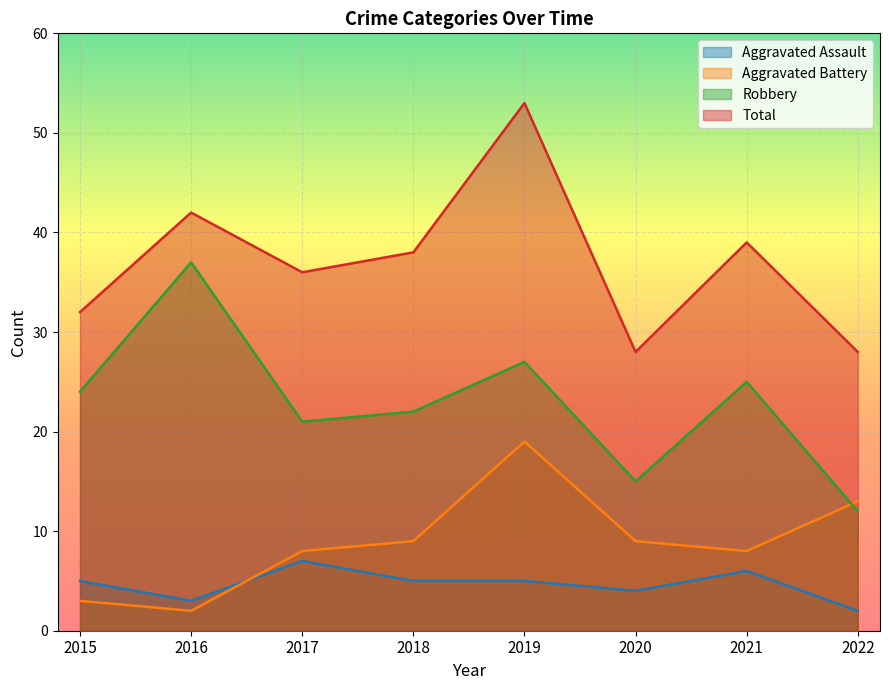

True or false: Total has more than 0 interior local peaks.

True